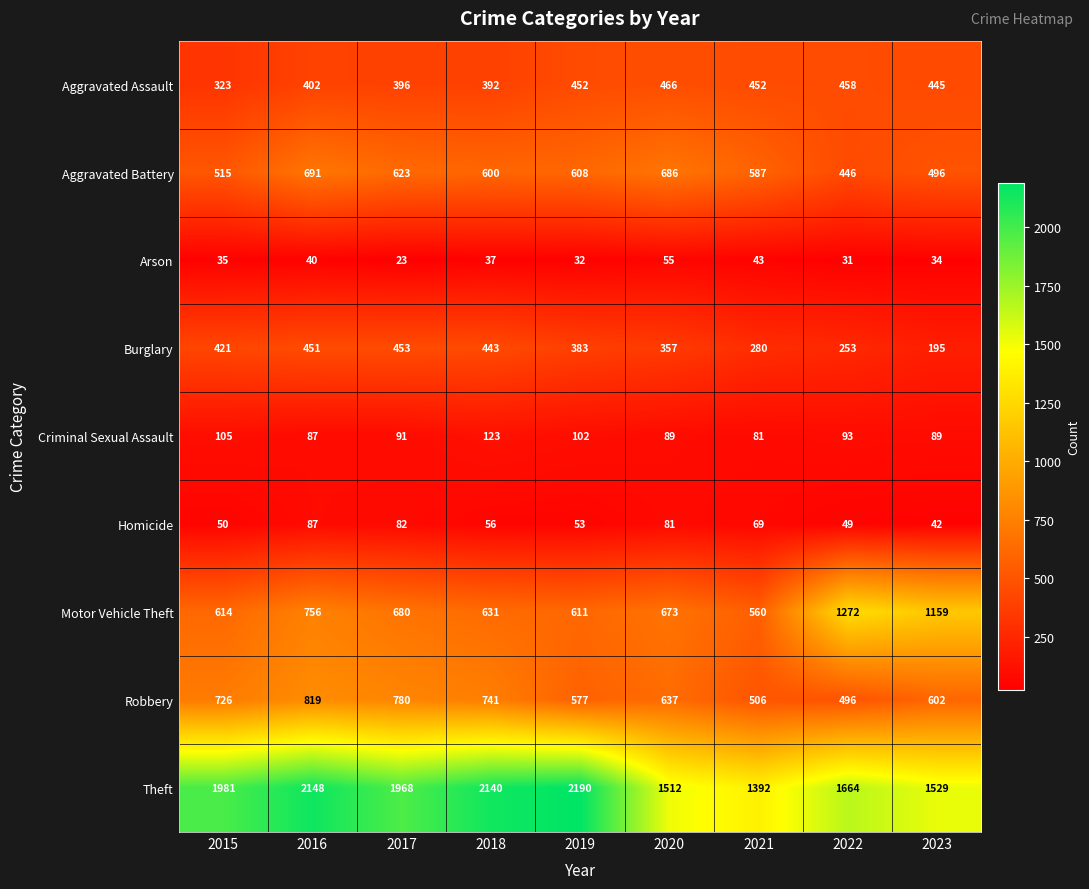

At how many categories does at least one series exceed 1436?

8